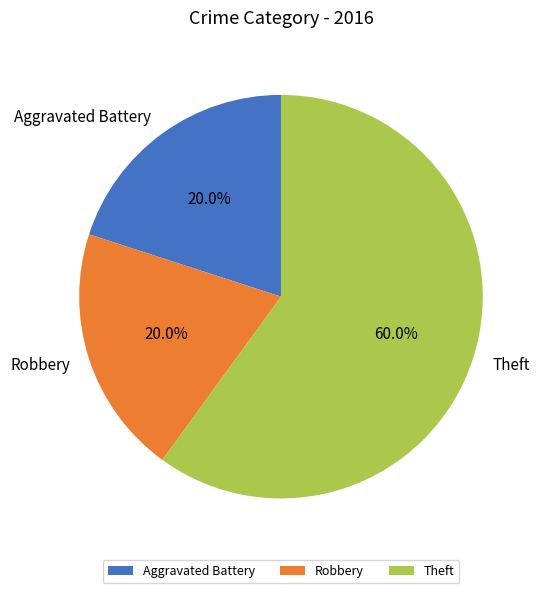

To the nearest percent, what is the combined percentage of Aggravated Battery and Robbery?

40%